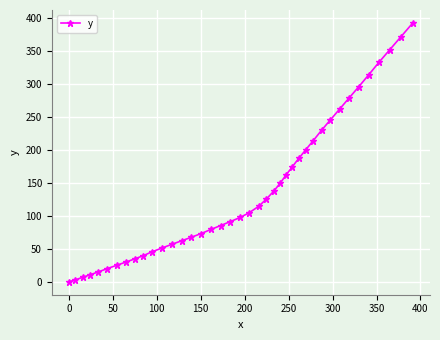

What is the value of the 7th point from the left?

25.1